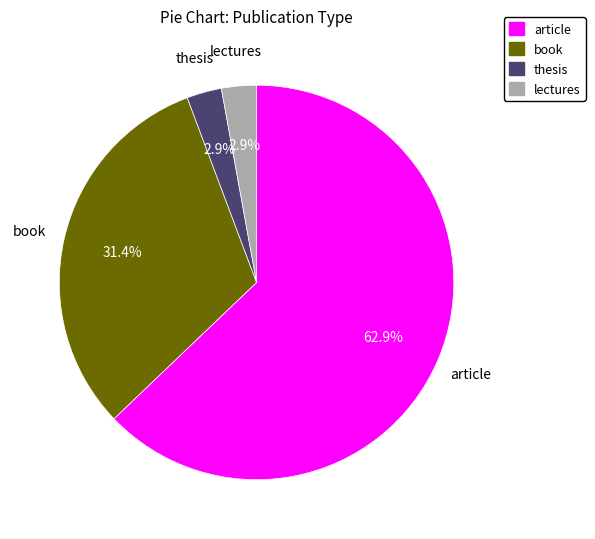

Approximately how many times larger is the value at thesis compared to lectures?

1.0